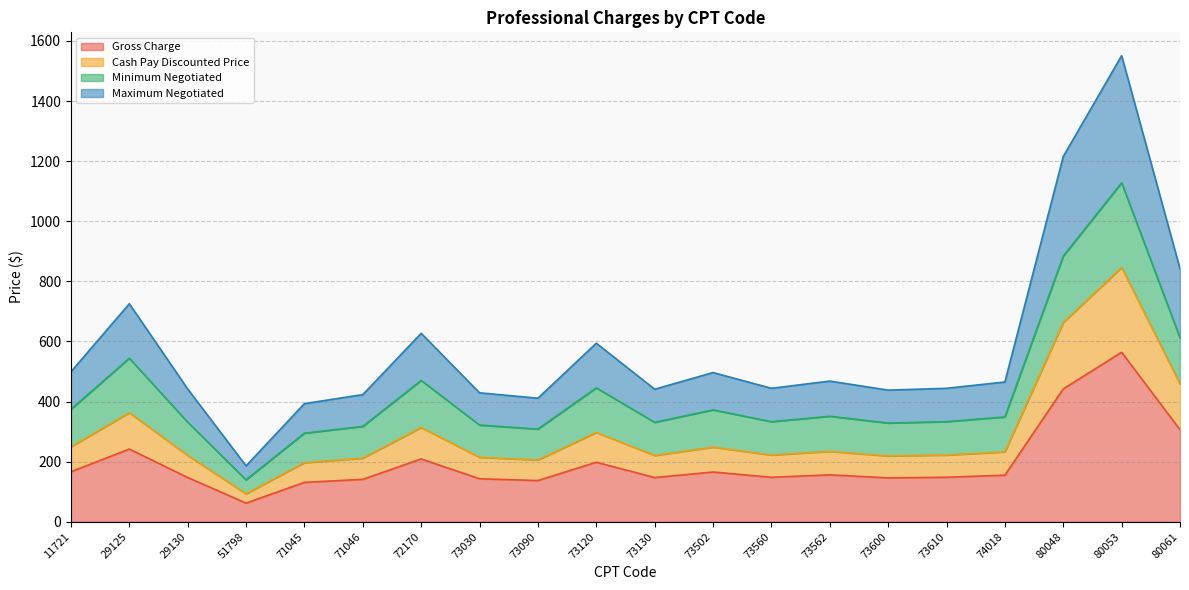

Which has a higher value, 73600 or 80053?

80053